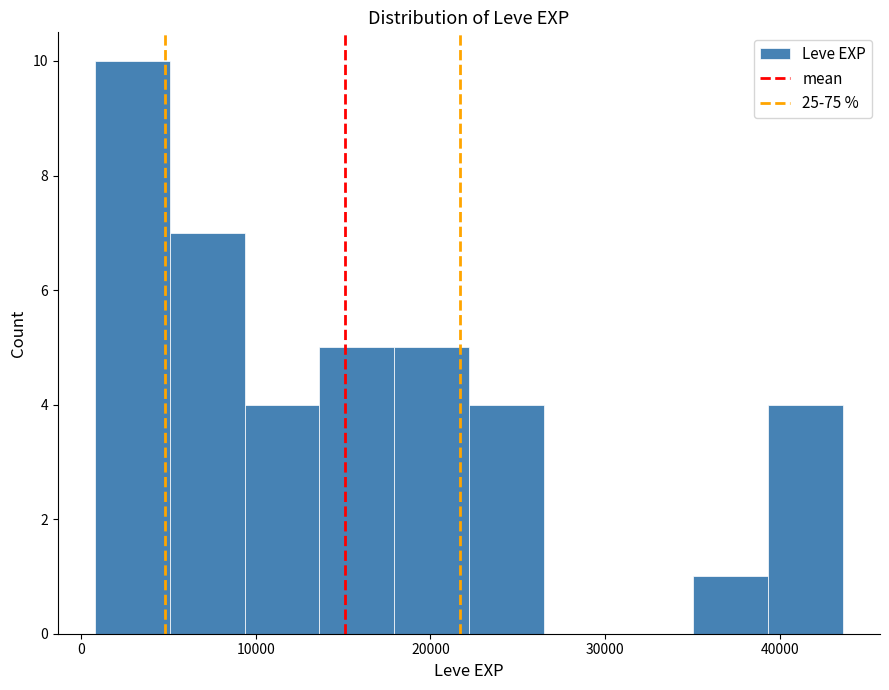

Reading left to right, transcribe this chart: for each bar, give the range it covers on the x-axis and its height. Neither the bar edges nor the heights are printed on the chart, so give them approximately, as read against the axes.

1000 to 5000: 10
5000 to 9000: 7
9000 to 14000: 4
14000 to 18000: 5
18000 to 22000: 5
22000 to 26000: 4
26000 to 31000: 0
31000 to 35000: 0
35000 to 39000: 1
39000 to 44000: 4